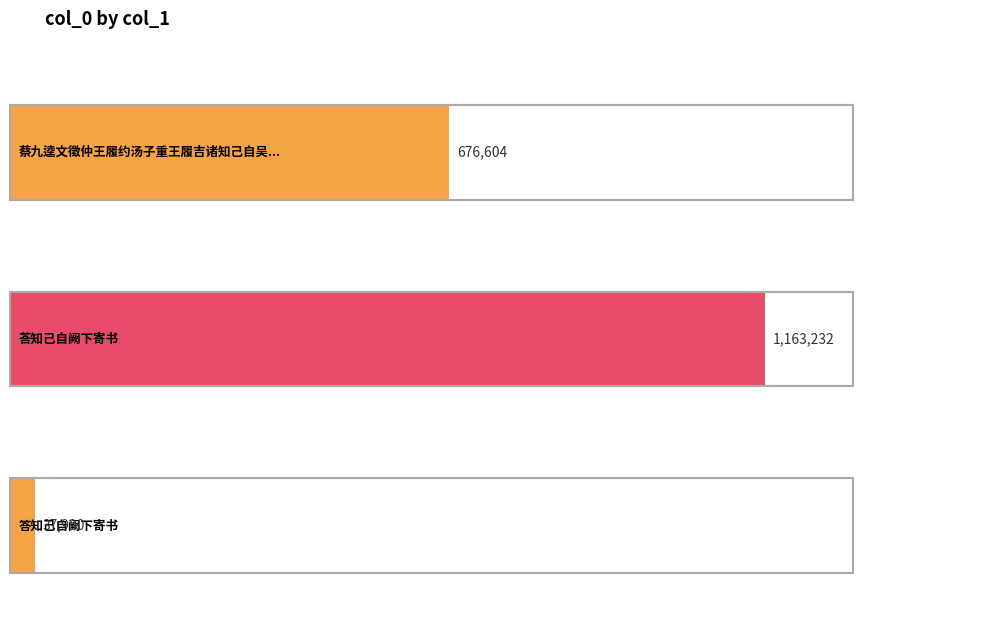

What is the value of the 2nd bar from the left?

1163232